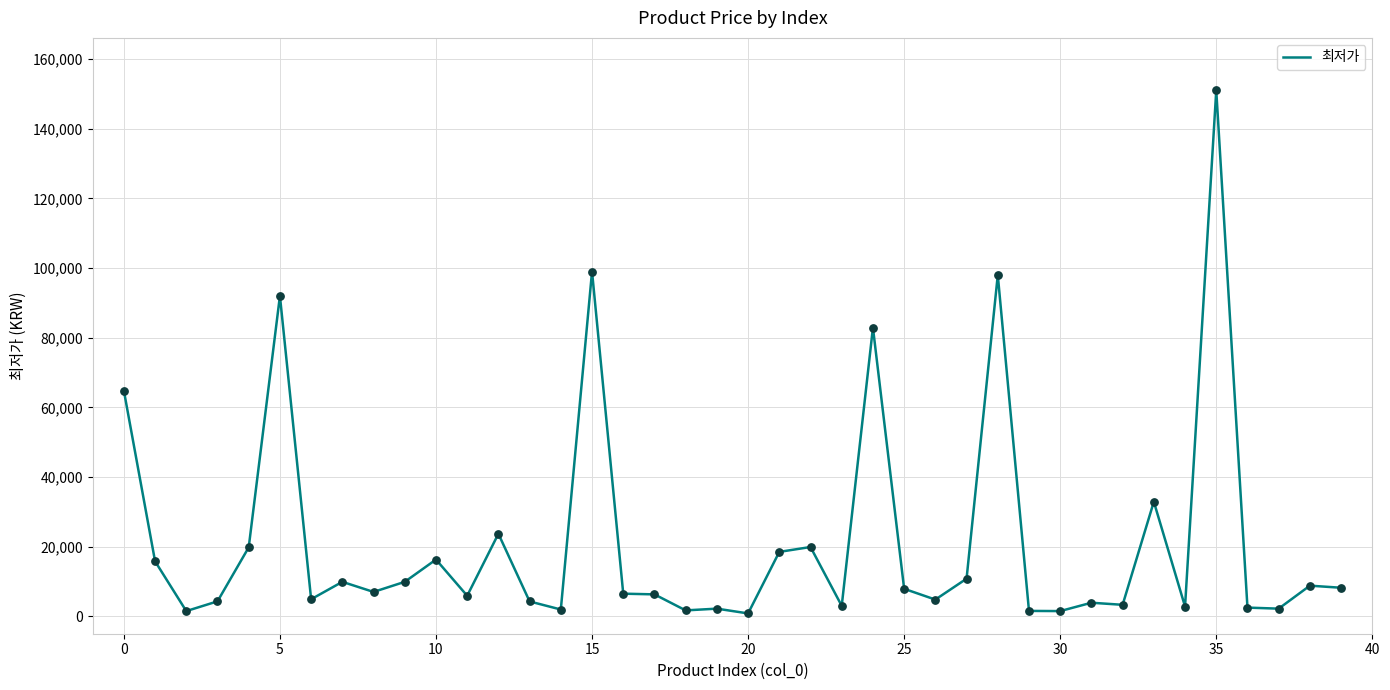

What is the maximum value shown in the chart?

151000